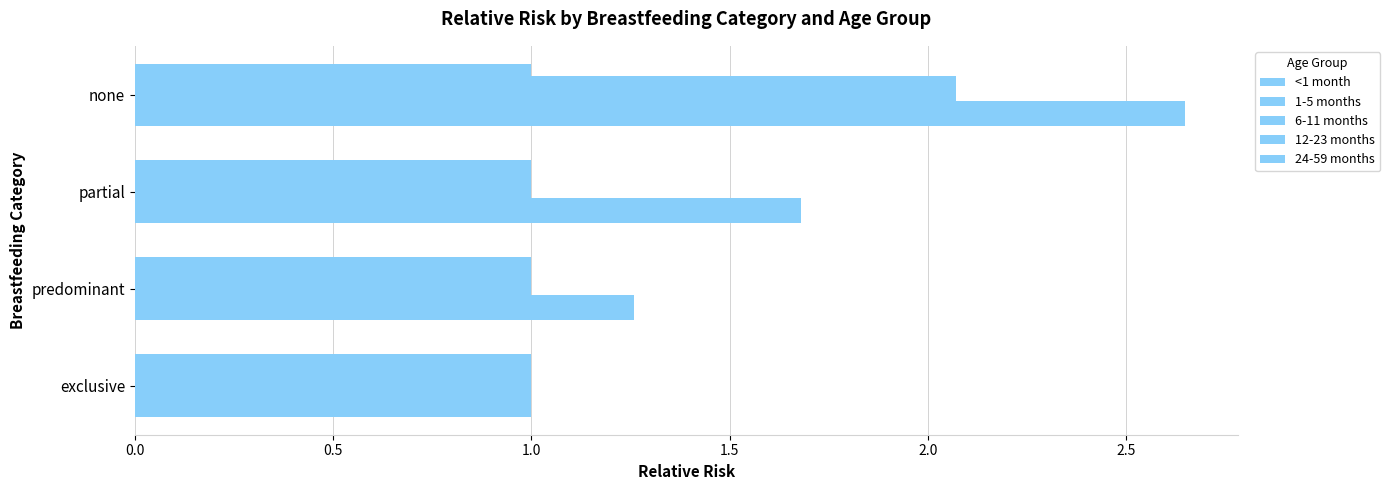

Count the number of data series in this chart.

5